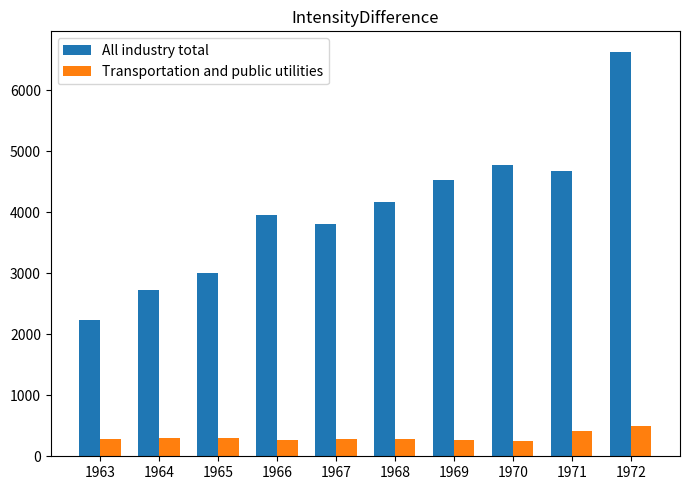

What are all the series names shown in the legend?

All industry total, Transportation and public utilities